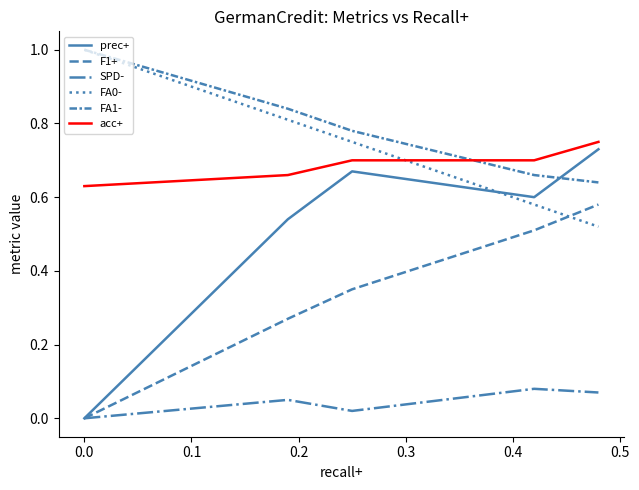

Which series has the largest range (max minus min)?

prec+